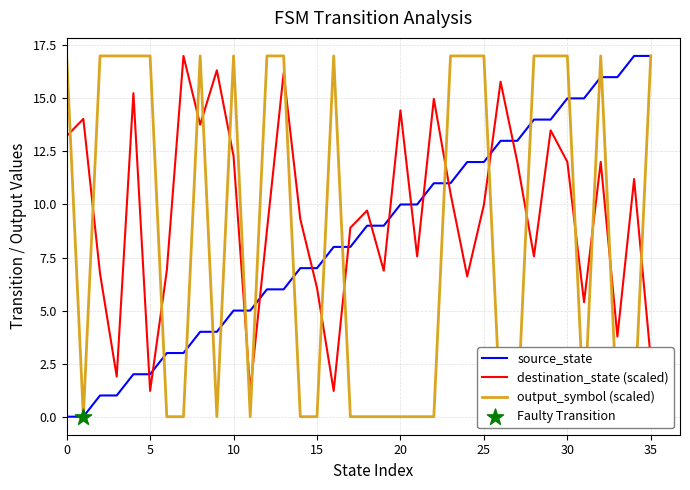

Which series contains the lowest Y value?

source_state